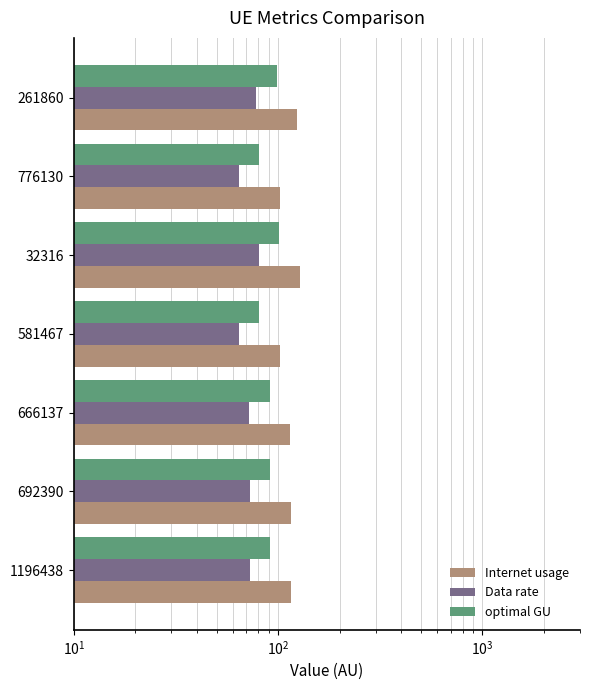

What is the sum of all Data rate values?

505.0